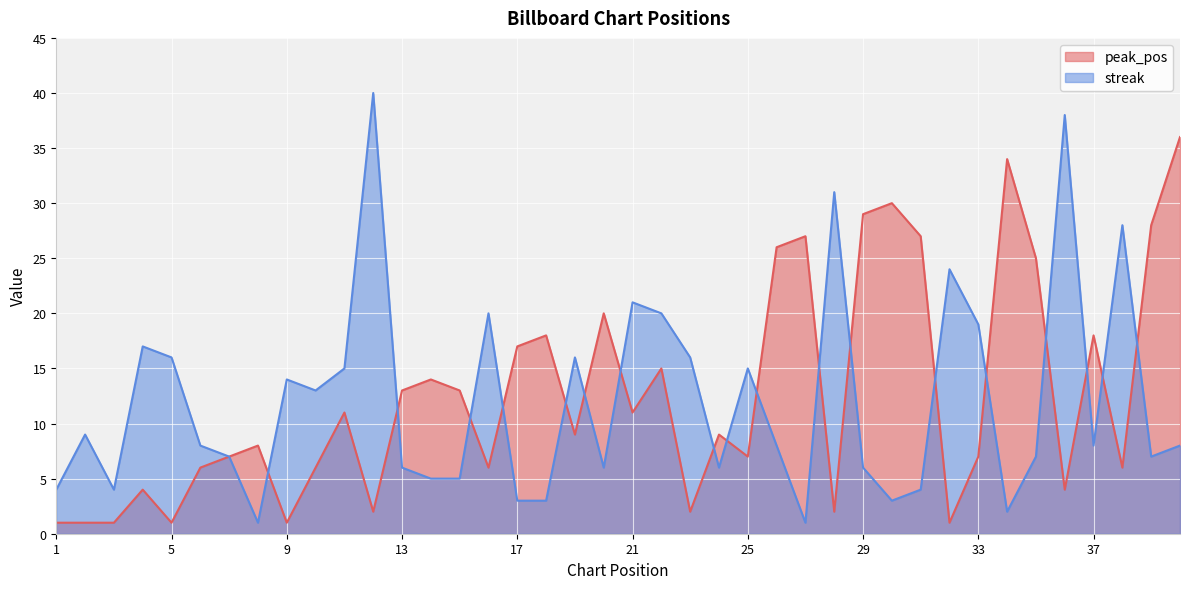

Rank the series by their average value, from highest to lowest.

peak_pos, streak